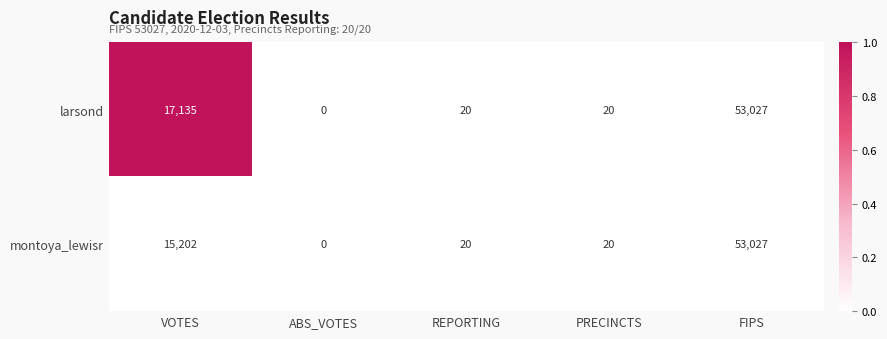

At which category is the sum across all series the highest?

FIPS